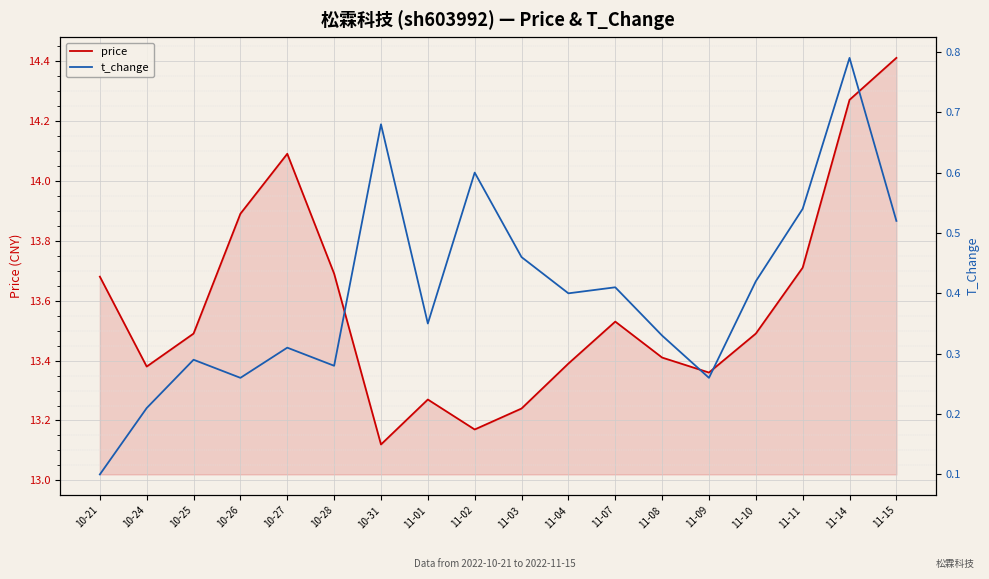

Reading right to left, list all the values displayed in this chart.

price: 11-15=14.4	11-14=14.3	11-11=13.7	11-10=13.5	11-09=13.4	11-08=13.4	11-07=13.5	11-04=13.4	11-03=13.2	11-02=13.2	11-01=13.3	10-31=13.1	10-28=13.7	10-27=14.1	10-26=13.9	10-25=13.5	10-24=13.4	10-21=13.7
t_change: 11-15=0.5	11-14=0.8	11-11=0.5	11-10=0.4	11-09=0.3	11-08=0.3	11-07=0.4	11-04=0.4	11-03=0.5	11-02=0.6	11-01=0.3	10-31=0.7	10-28=0.3	10-27=0.3	10-26=0.3	10-25=0.3	10-24=0.2	10-21=0.1